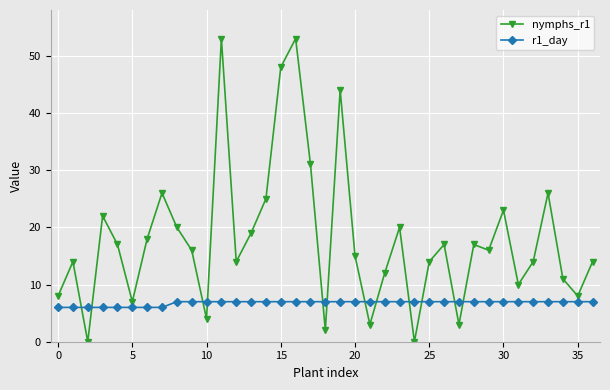

True or false: r1_day and nymphs_r1 intersect in this chart.

True